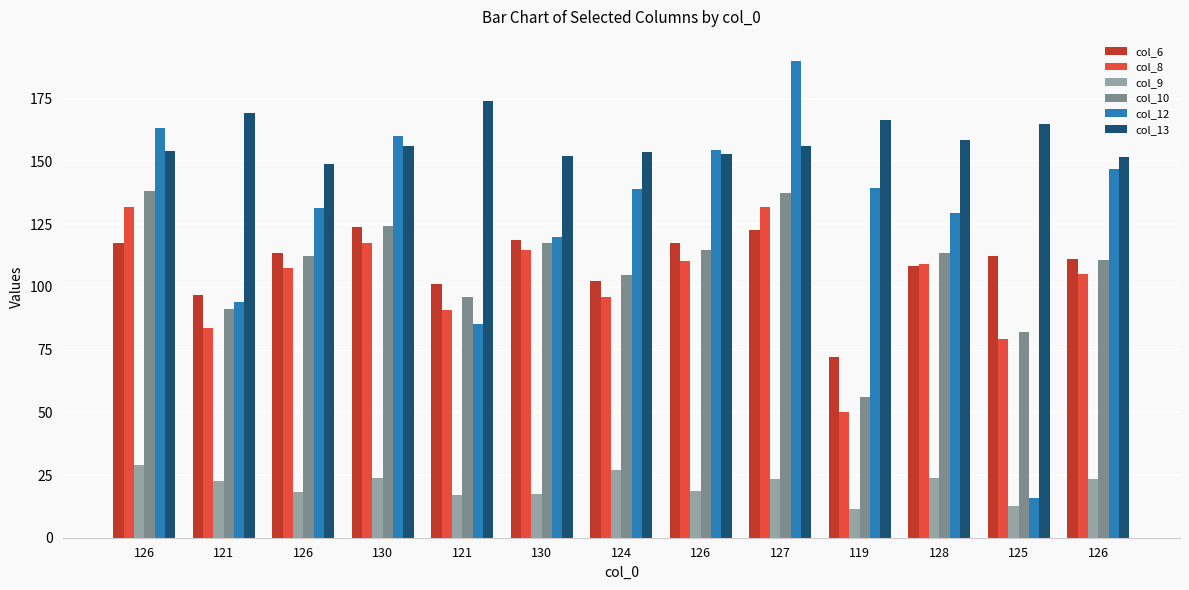

What are all the series names shown in the legend?

col_6, col_8, col_9, col_10, col_12, col_13